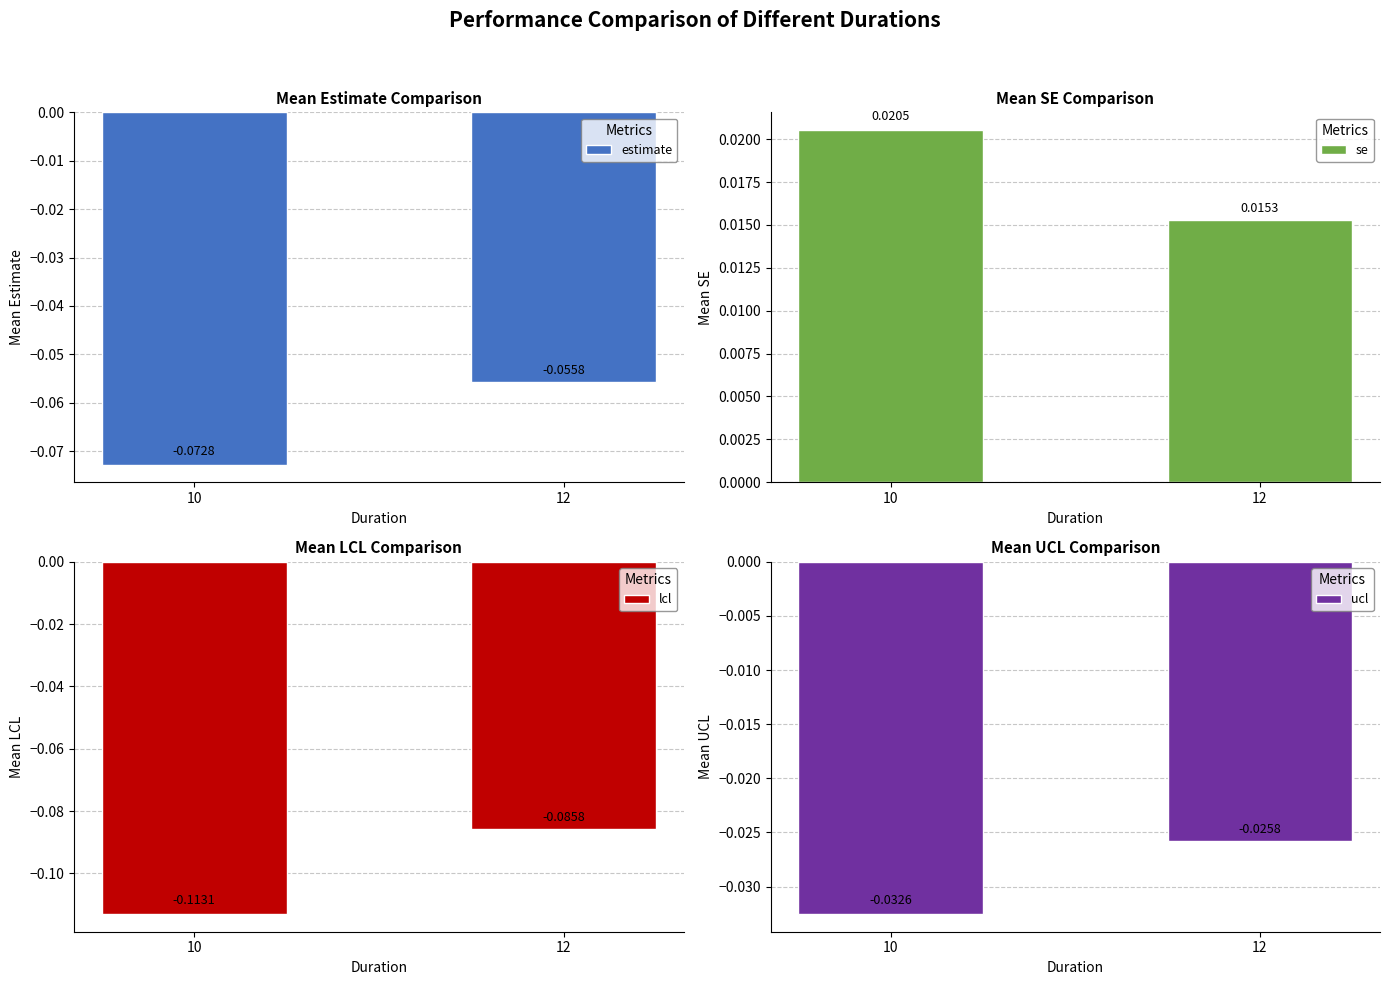

What is the spread (max minus min) of values at 10?

0.1